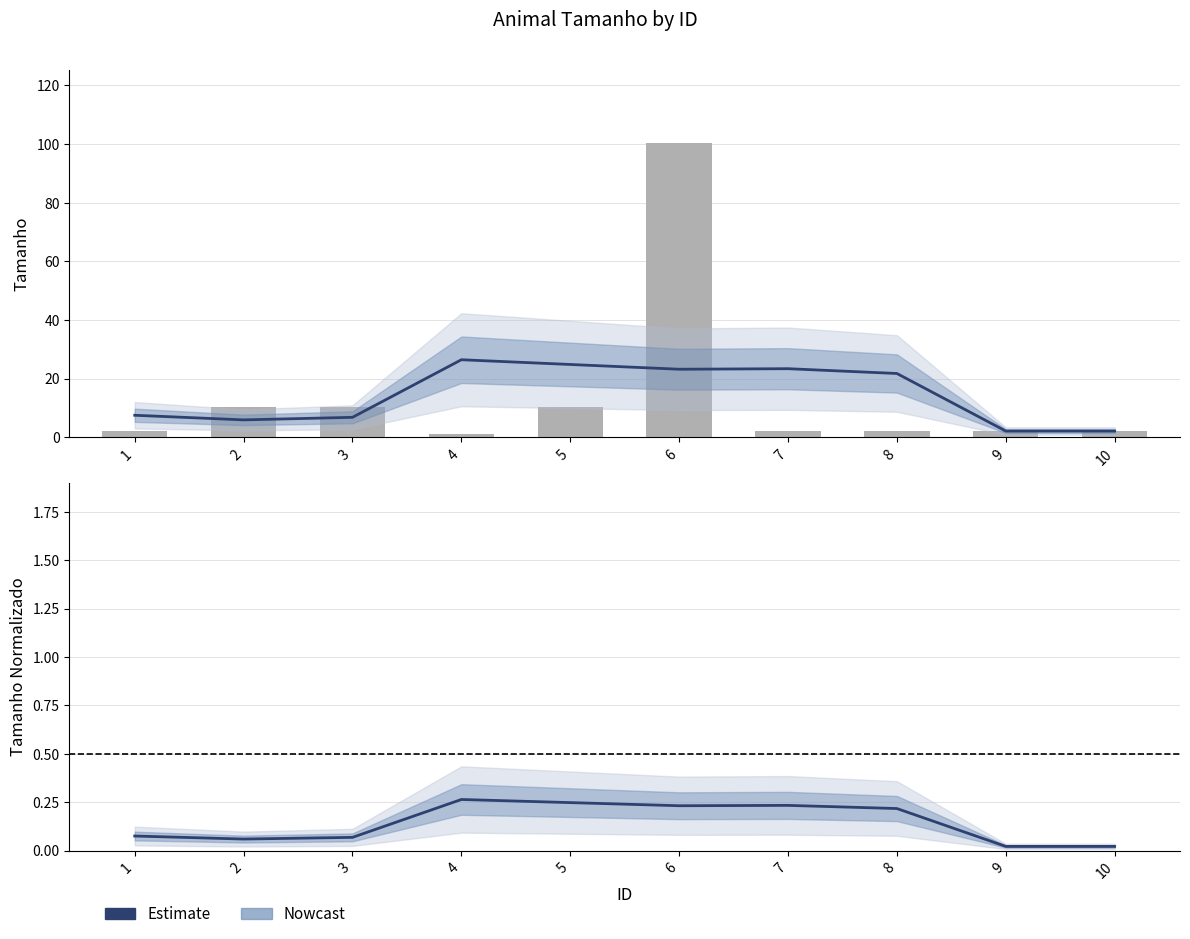

The tamanho series shows 27.9 at 6. True or false?

False